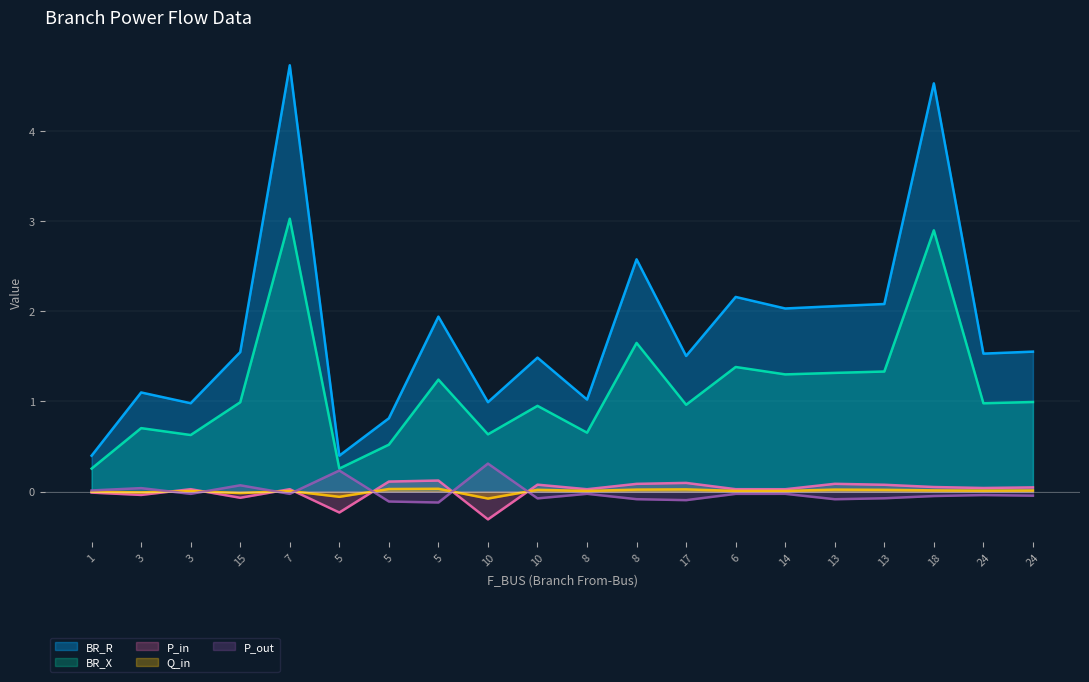

How many interior local valleys does the Q_in series have?

7